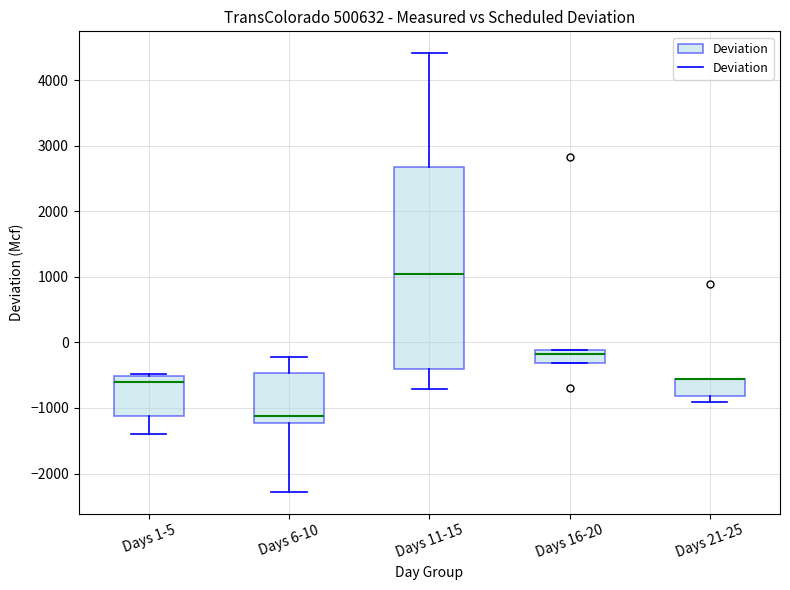

Which box is the tallest, from its lower edge to its upper edge?

Days 11-15